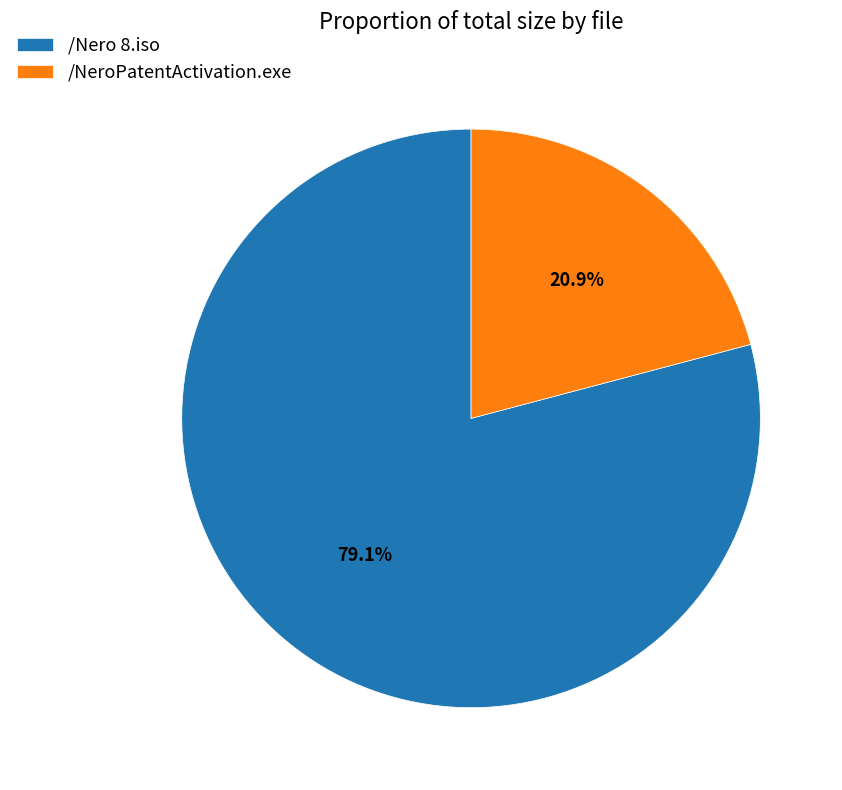

Is there any slice that represents more than half of the pie?

Yes